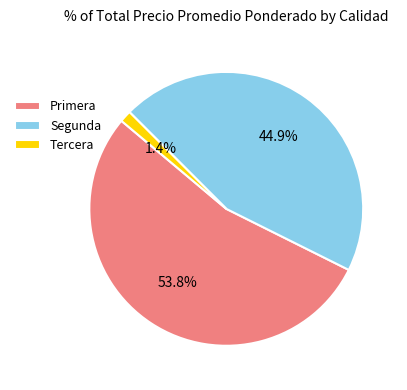

How much of the chart is everything except Tercera?

98.6%